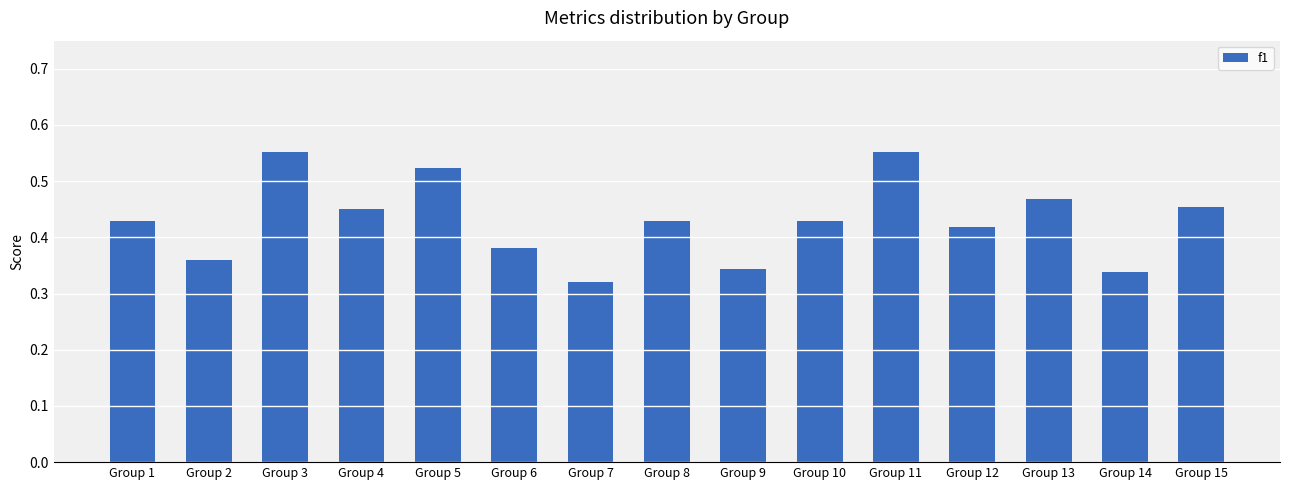

True or false: the data shows 0.7 at Group 15.

False